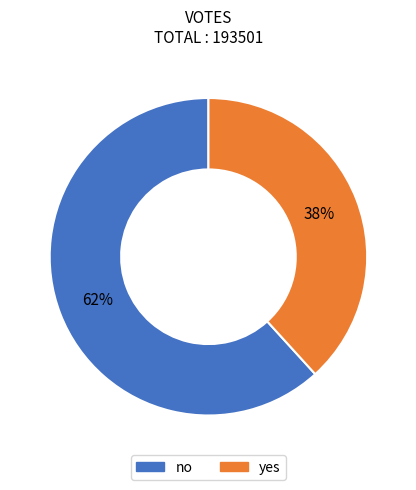

What percentage is the no slice, to the nearest percent?

62%